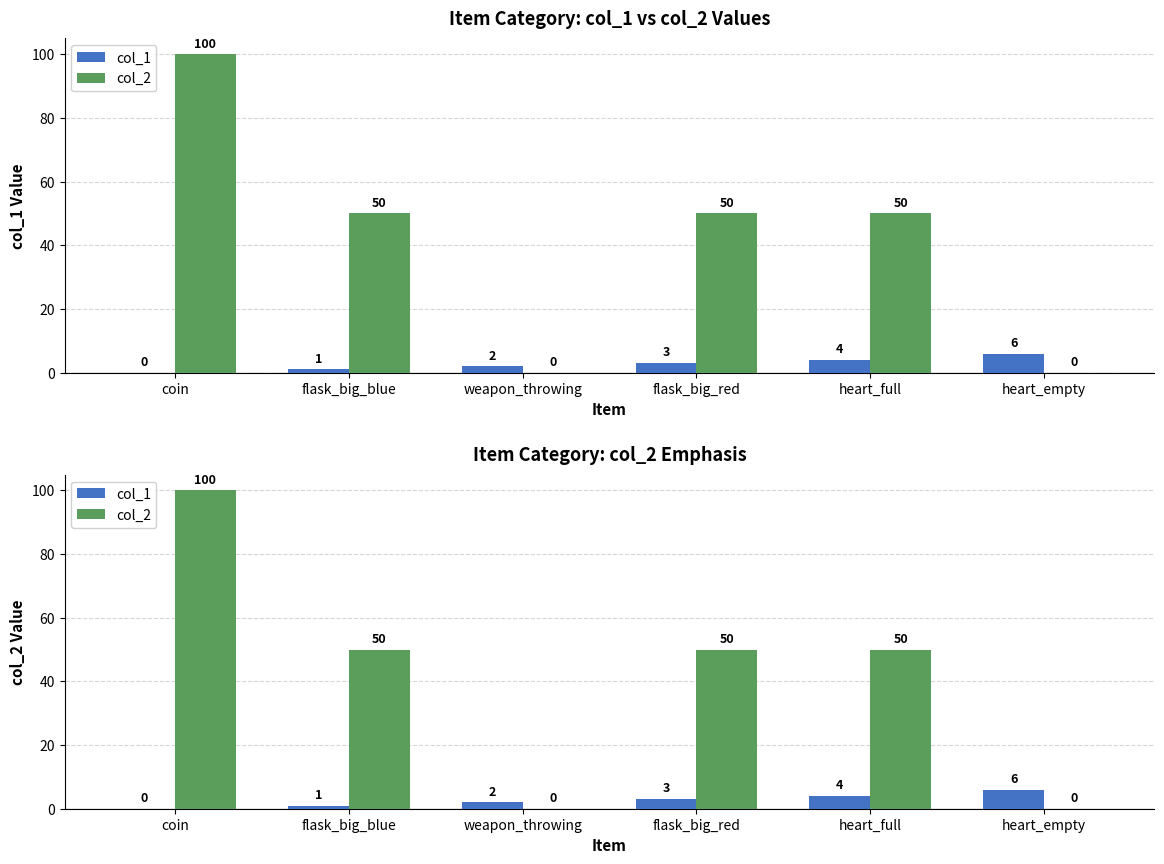

List the series in order of their peak value, lowest first.

col_1, col_2